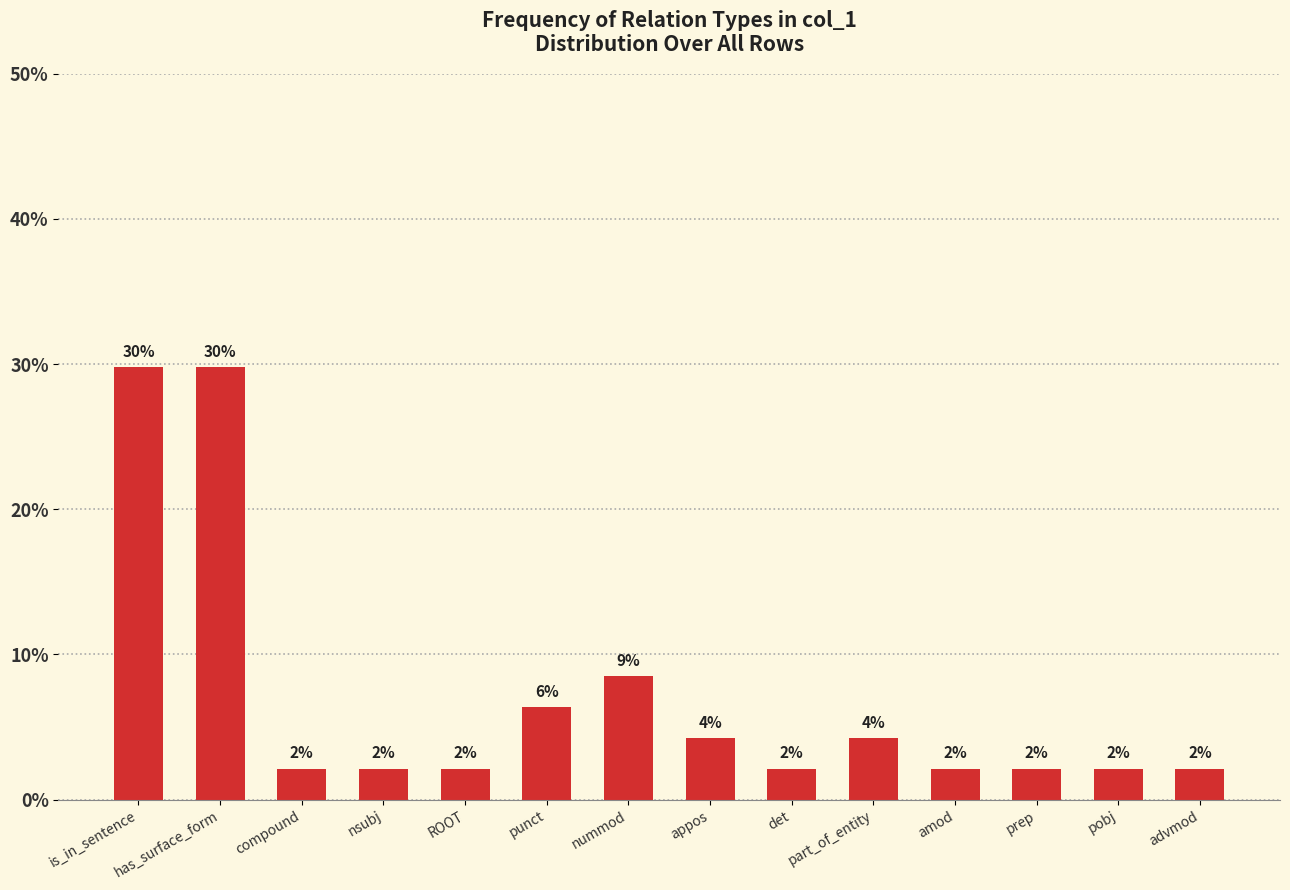

How many bars are there in total?

14